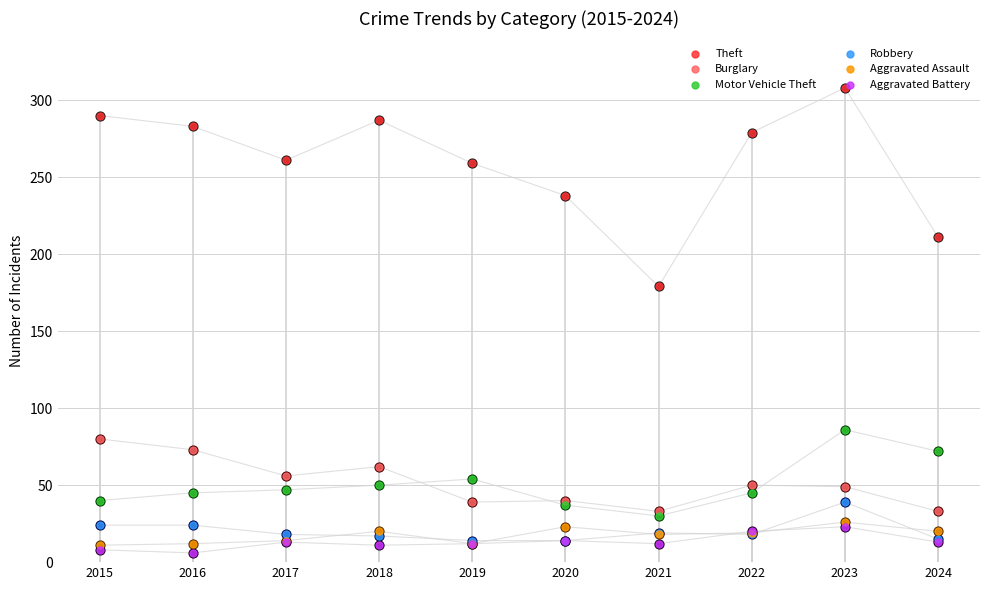

Is the value of Robbery at 2019 greater than the value of Theft at 2015?

No